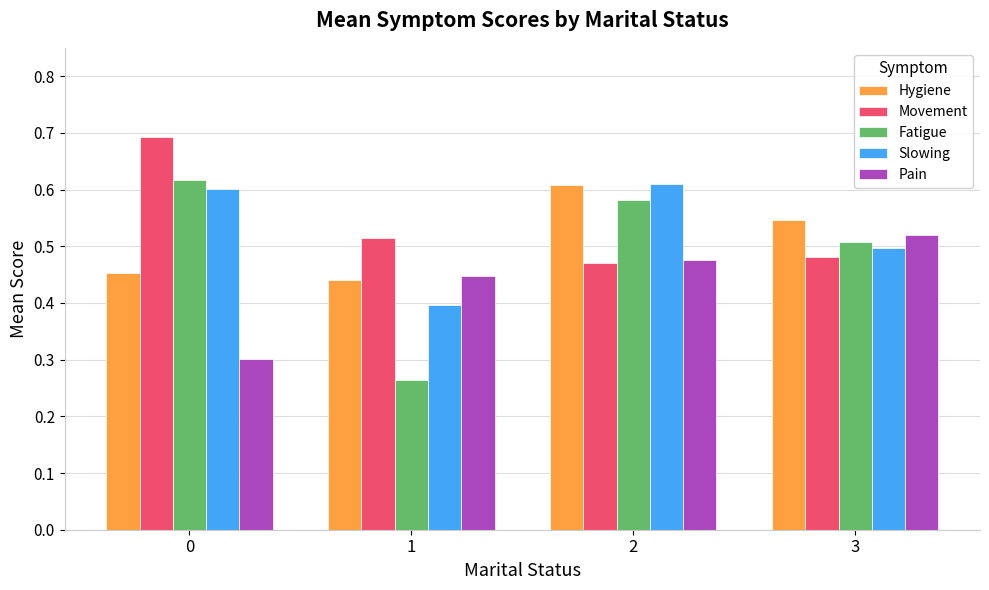

Count the Hygiene values in the range 0 to 1.

4